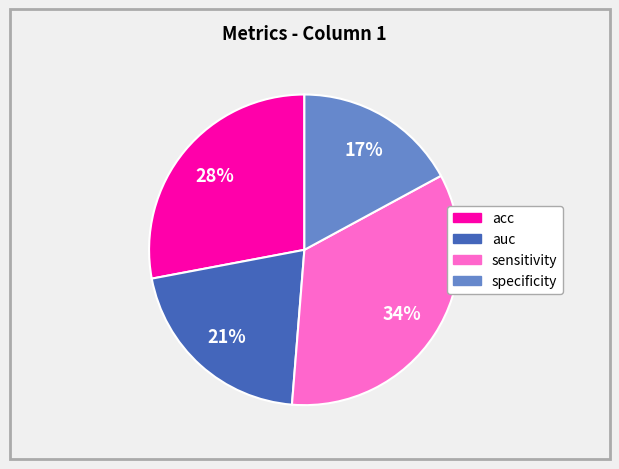

Is the sum of auc and sensitivity greater than half?

Yes